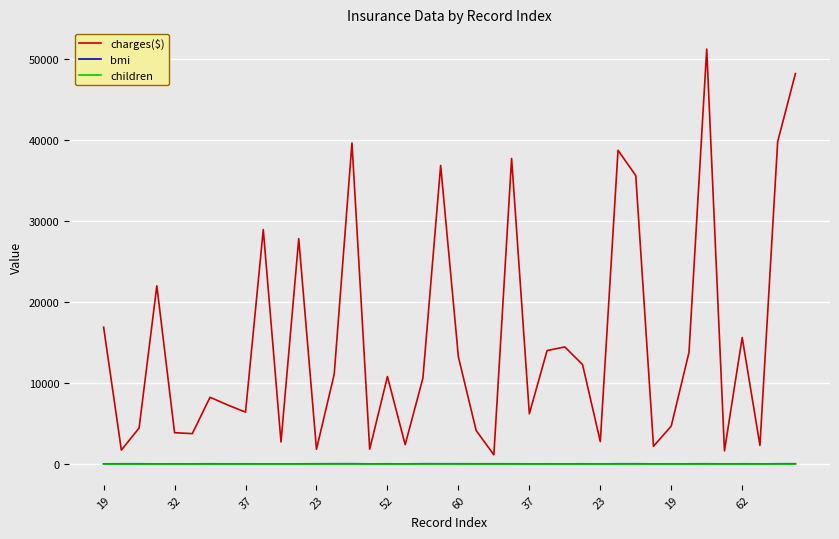

What are all the series names shown in the legend?

charges($), bmi, children